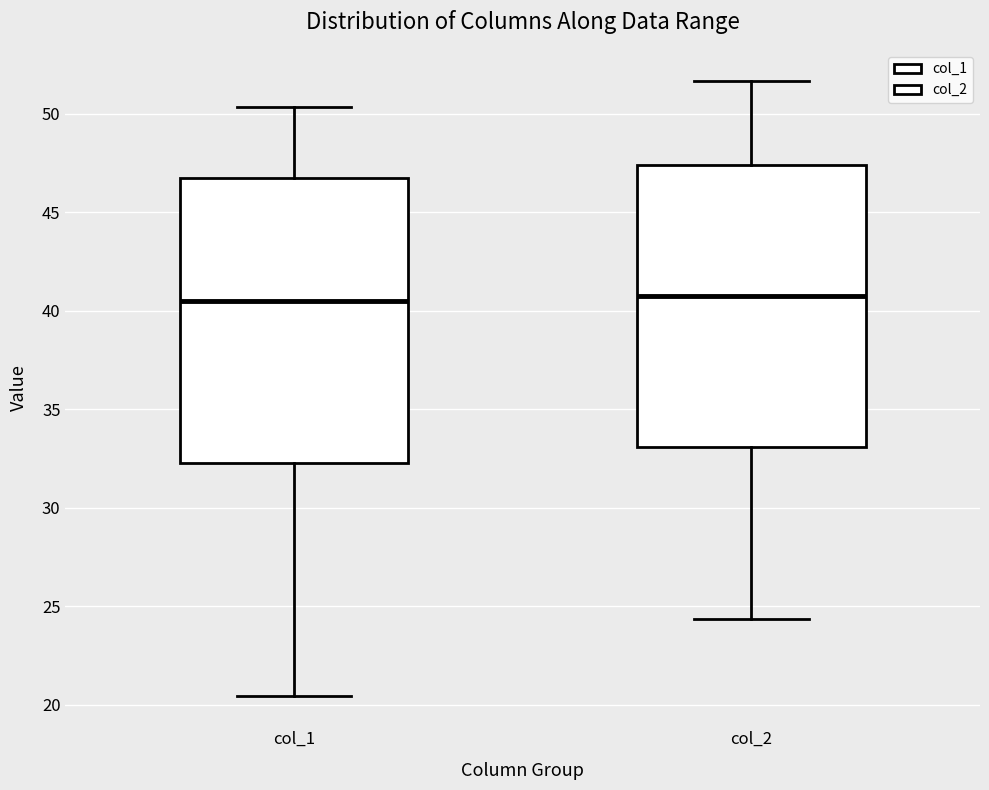

Reading left to right, read every box against the y-axis: the position of its median line, the range the box covers, and the ends of its whiskers. The values are not printed on the chart, so give them approximately, as read against the axis.

col_1: median 40.5, box 32.0 to 46.5, whiskers 20.5 to 50.5
col_2: median 41.0, box 33.0 to 47.5, whiskers 24.5 to 51.5